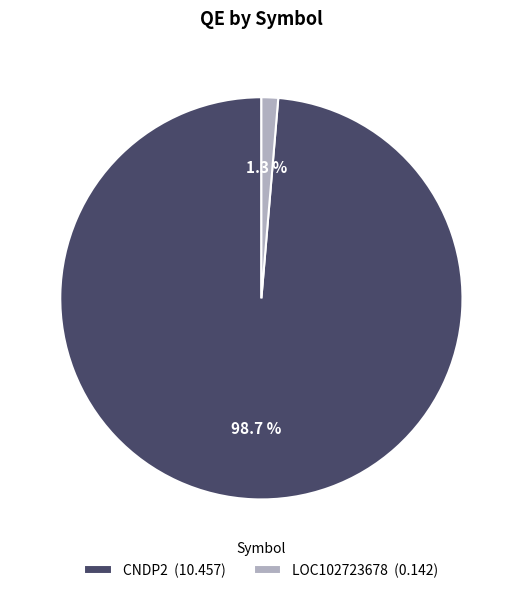

To the nearest percent, what percentage of the pie is LOC102723678?

1%